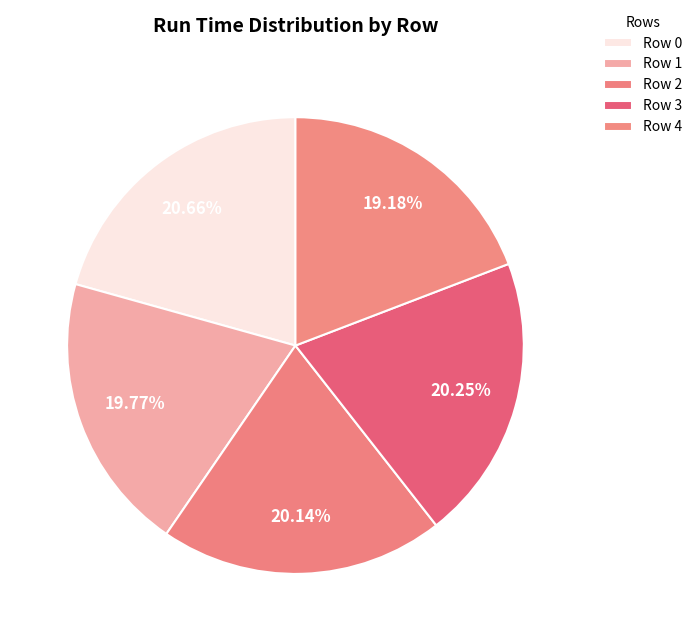

Which slice is the smallest?

4